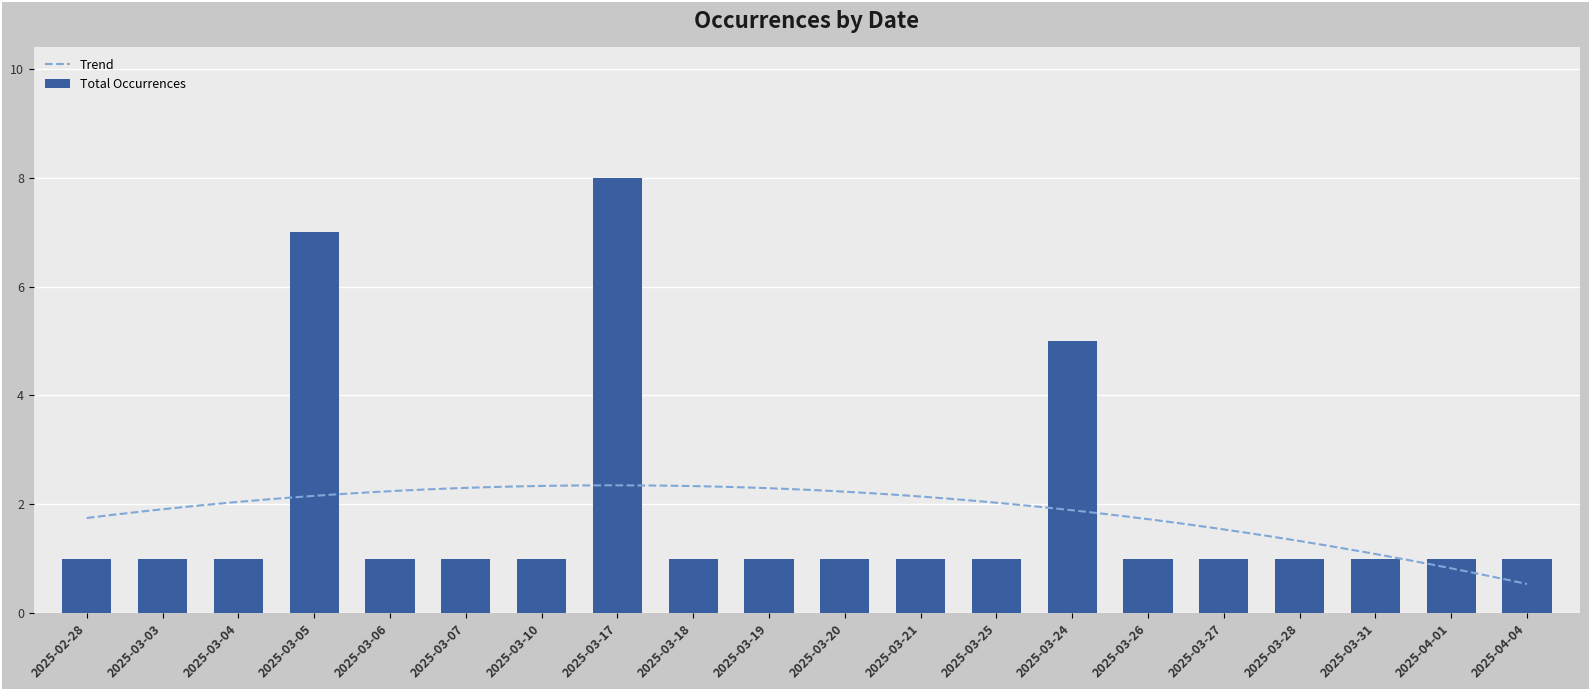

What is the label of the 6th bar from the left?

2025-03-07